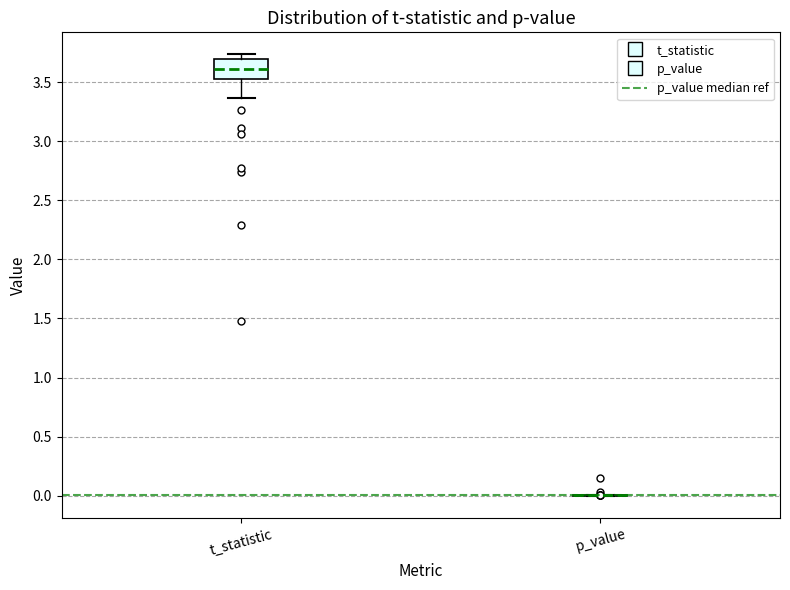

Reading left to right, read every box against the y-axis: the position of its median line, the range the box covers, and the ends of its whiskers. The values are not printed on the chart, so give them approximately, as read against the axis.

t_statistic: median 3.60, box 3.55 to 3.70, whiskers 3.35 to 3.75
p_value: box collapsed to a line at 0.00, whiskers 0.00 to 0.00